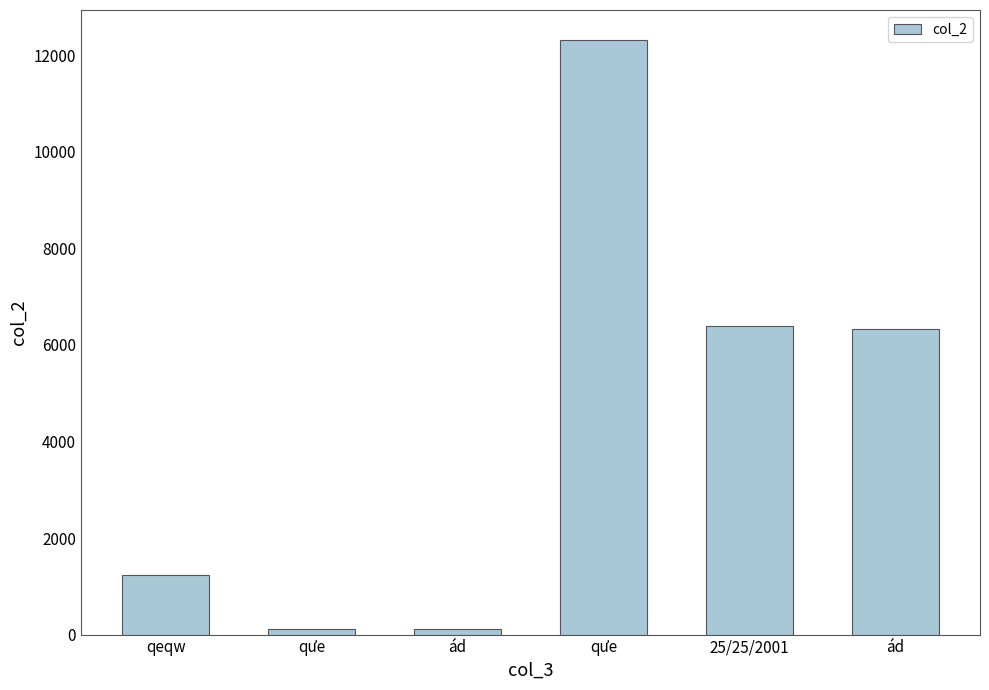

Between ád and 25/25/2001, which is larger?

25/25/2001